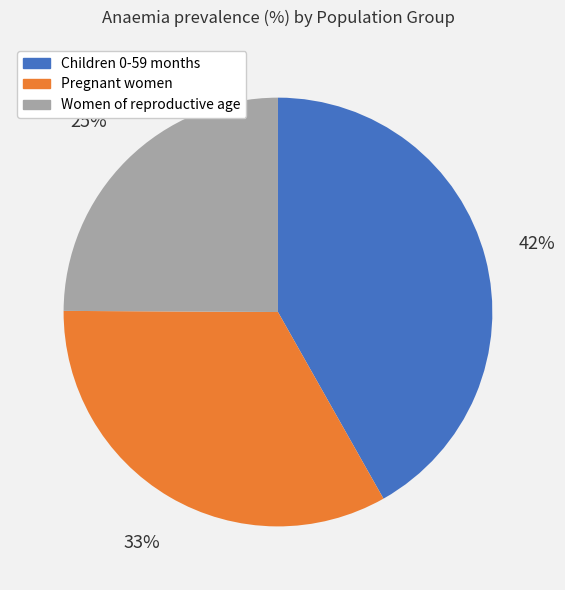

Is there any slice that represents more than half of the pie?

No